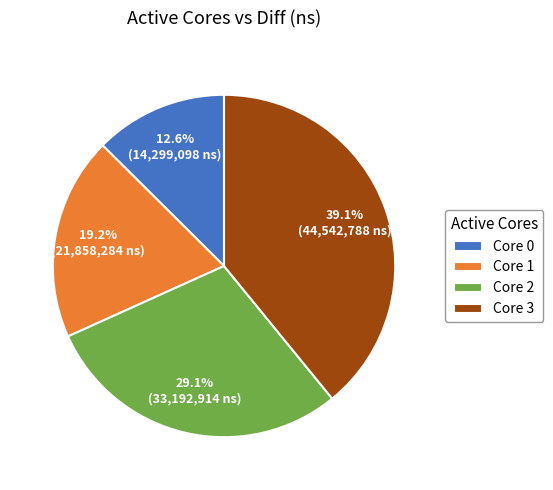

What is the smallest slice in the pie chart?

Core 0